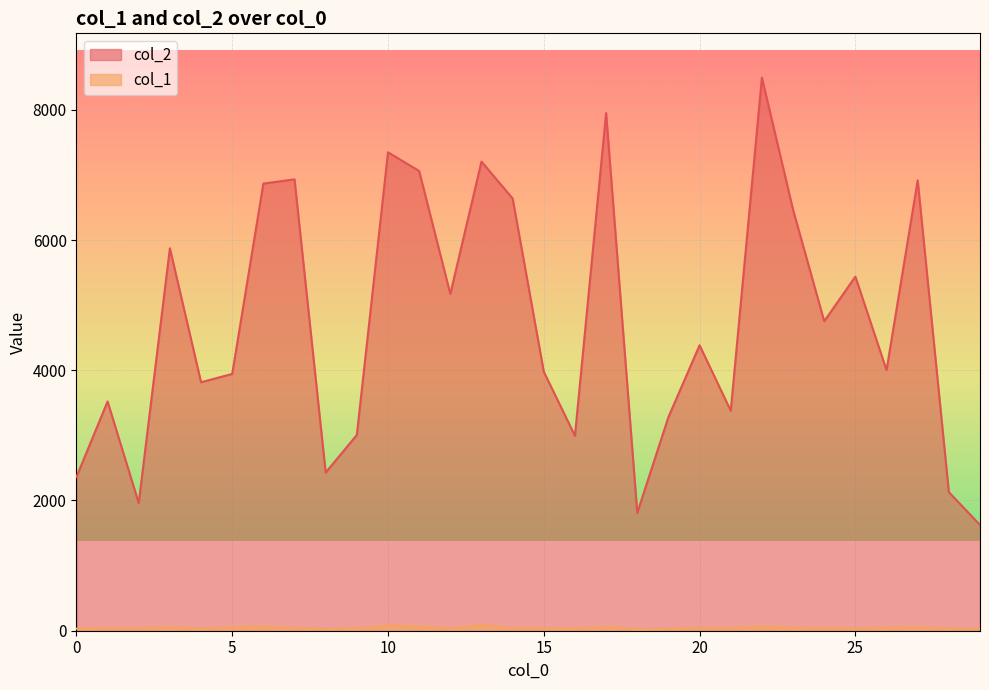

What is the sum of all col_1 values?

1324